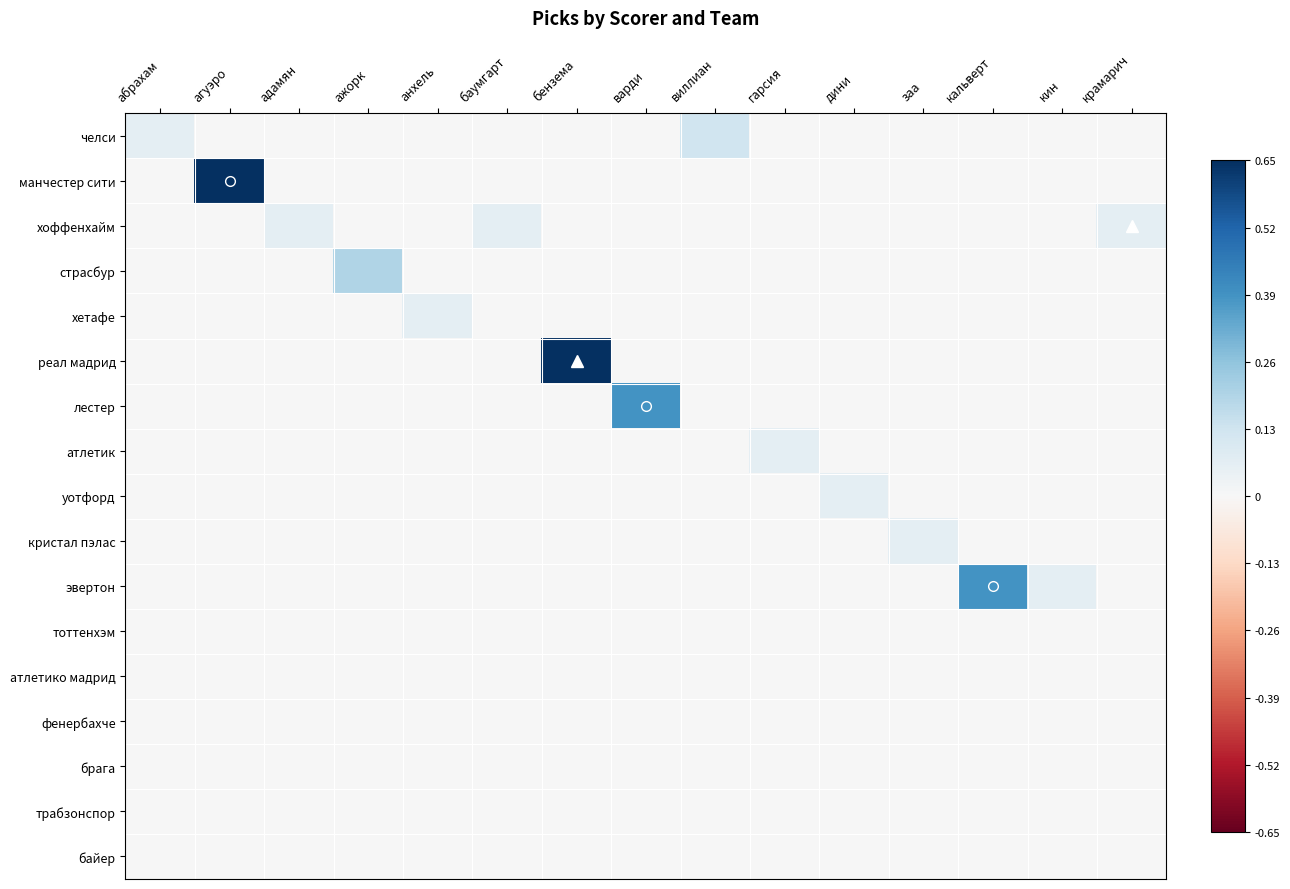

How many categories are shown in the chart?

15